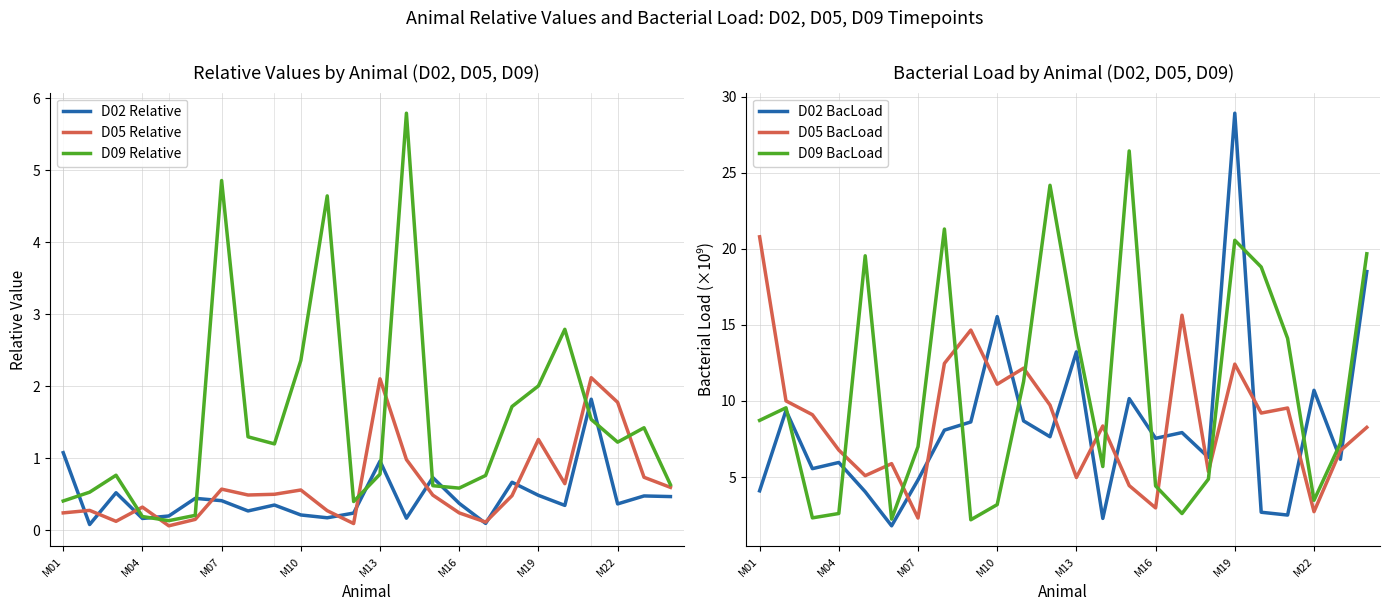

Does the chart display data point markers on the line(s)?

No